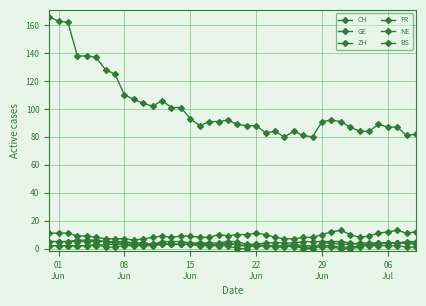

Reading left to right, list all the values displayed in this chart.

CH: 166	163	162	138	138	137	128	125	110	107	104	102	106	101	101	93	88	91	91	92	89	88	88	83	84	80	84	81	80	91	92	91	87	84	84	89	87	87	81	82
GE: 2	2	2	2	2	2	3	3	3	3	3	3	5	5	5	4	4	4	4	5	5	3	3	4	4	4	4	5	5	5	5	5	4	3	3	4	4	4	4	3
ZH: 11	11	11	9	9	8	7	7	7	6	7	8	9	8	9	9	8	8	10	9	10	10	11	10	8	7	7	8	8	10	12	13	10	8	9	11	12	13	11	12
FR: 5	5	5	5	5	5	5	5	5	4	4	3	4	3	3	3	4	3	2	2	0	0	3	2	2	2	3	0	0	4	4	3	3	4	4	4	4	4	4	4
NE: 2	2	2	2	2	3	1	1	2	2	2	2	3	3	3	3	2	2	2	5	2	2	2	2	1	1	3	2	2	2	2	1	1	2	2	2	2	2	1	1
BS: 5	5	5	6	6	6	5	4	4	4	4	3	3	3	3	3	3	3	3	3	3	2	2	2	2	2	1	1	1	1	1	0	0	1	3	3	4	4	5	5